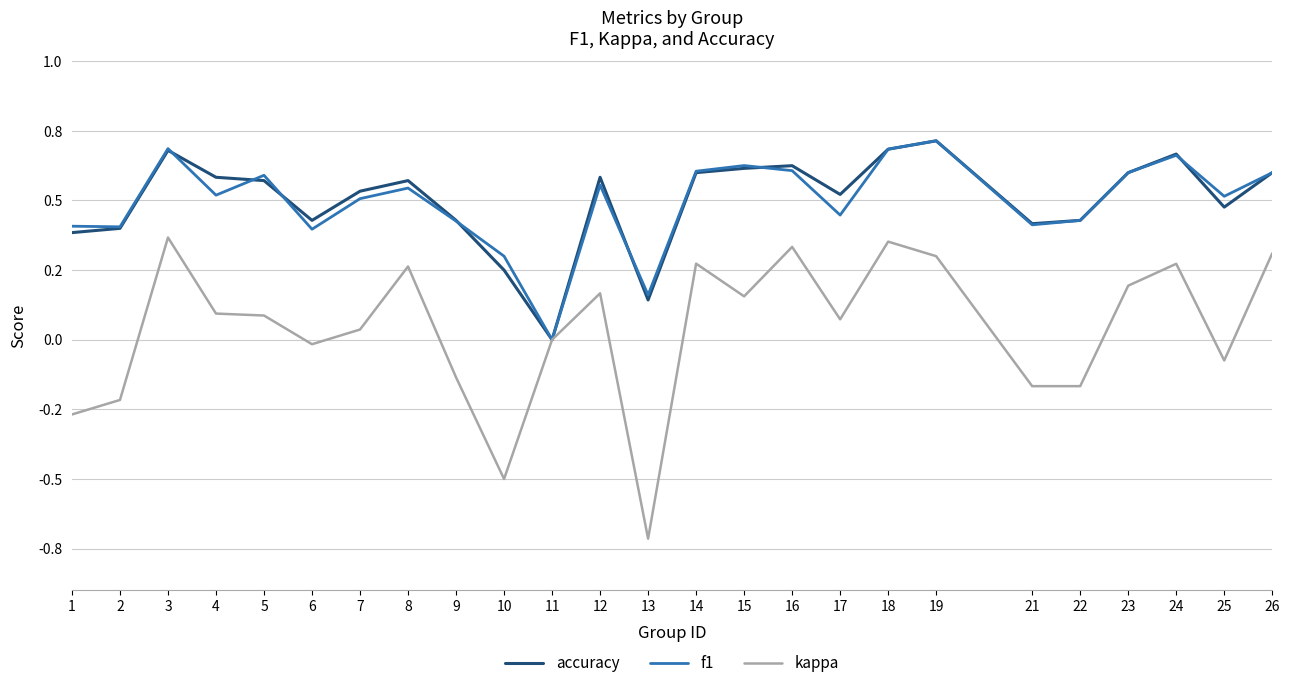

In f1, how many points are higher than both neighbors (excluding endpoints)?

7